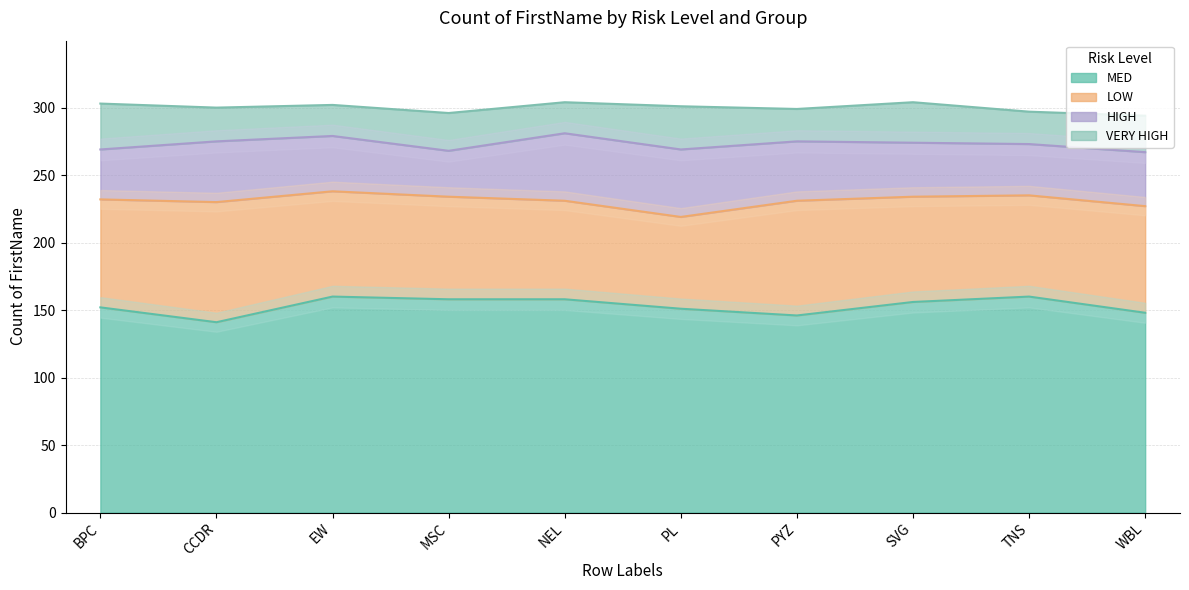

What is the total value across all series at BPC?

303